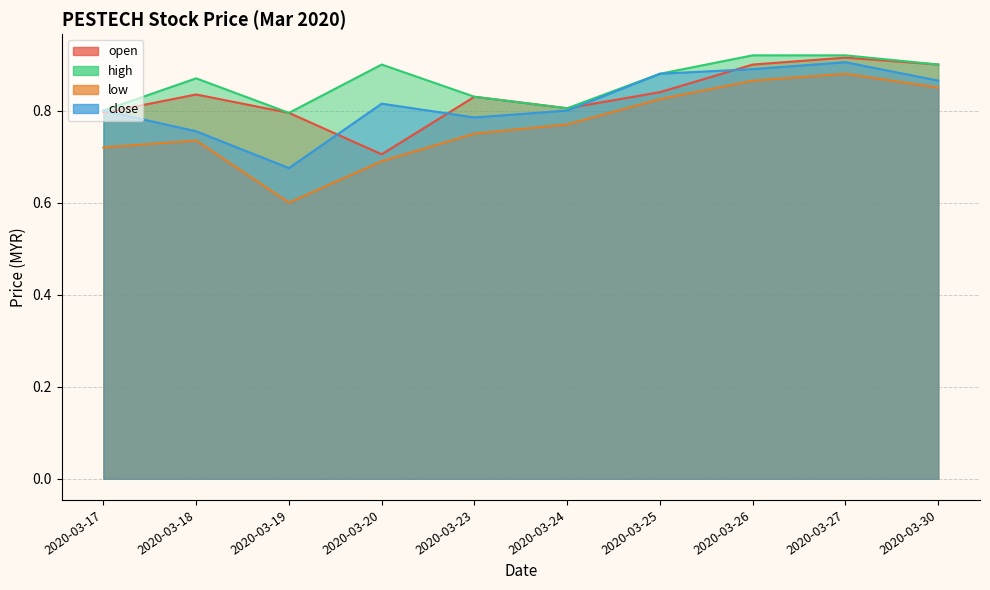

What is the spread (max minus min) of values at 2020-03-23?

0.1